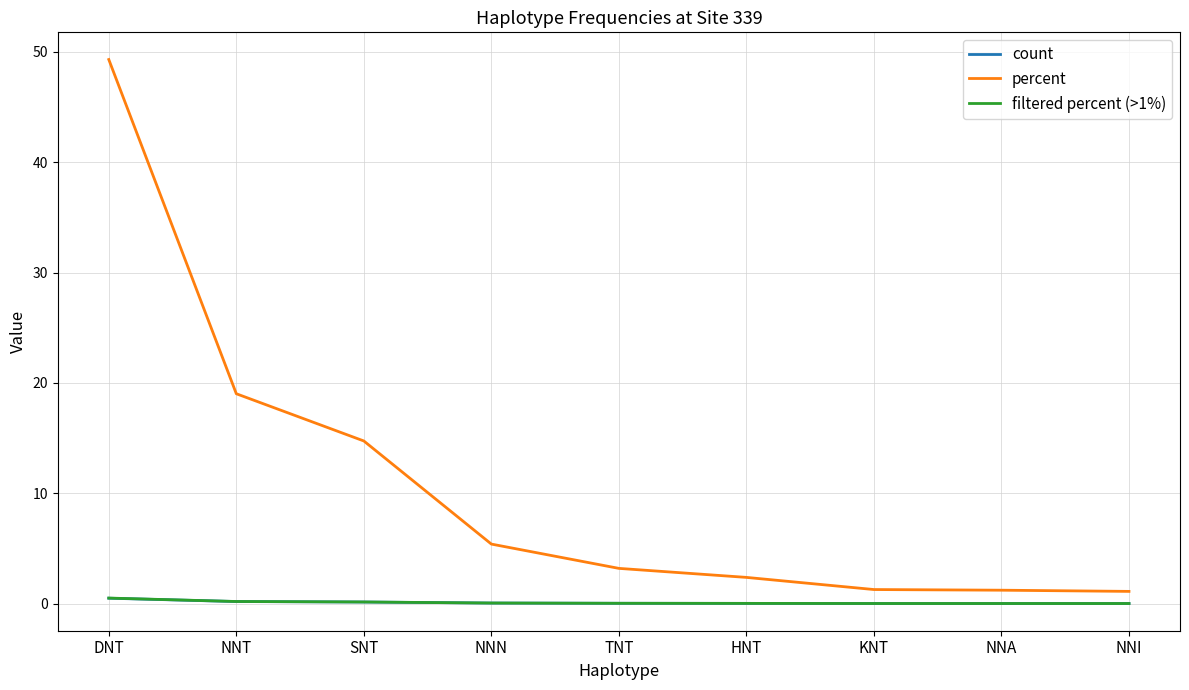

What position from the right is NNA?

2